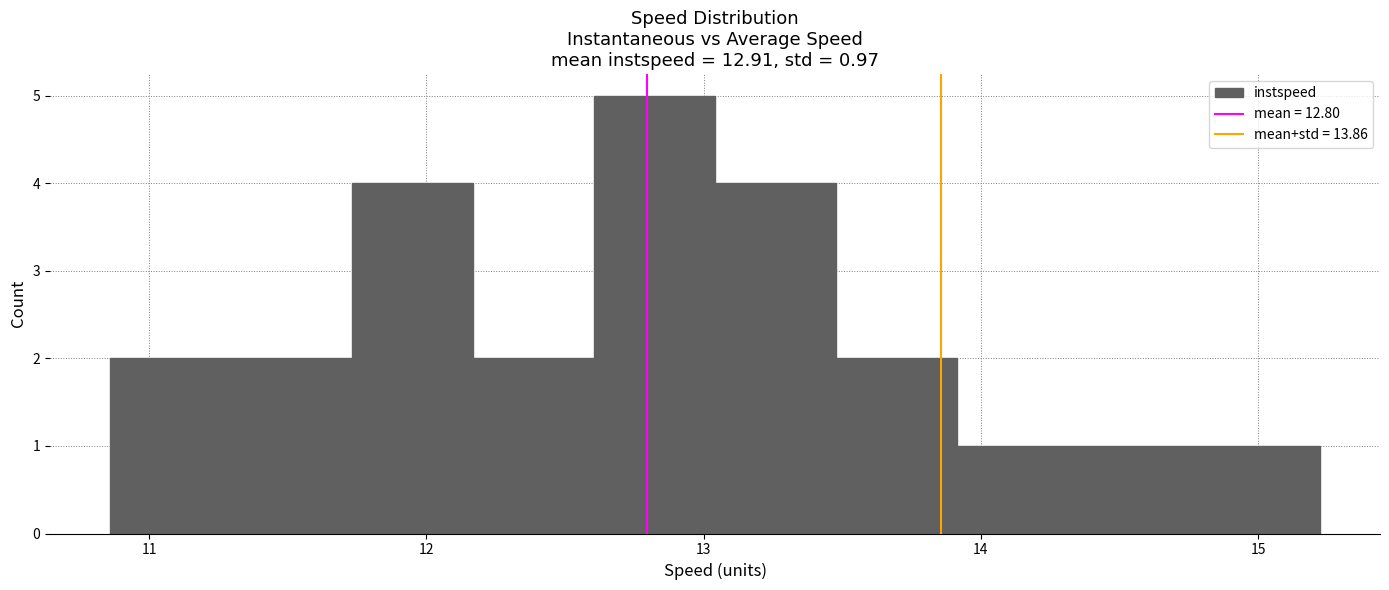

Which range on the x-axis has the tallest bar?

12.6 to 13.0